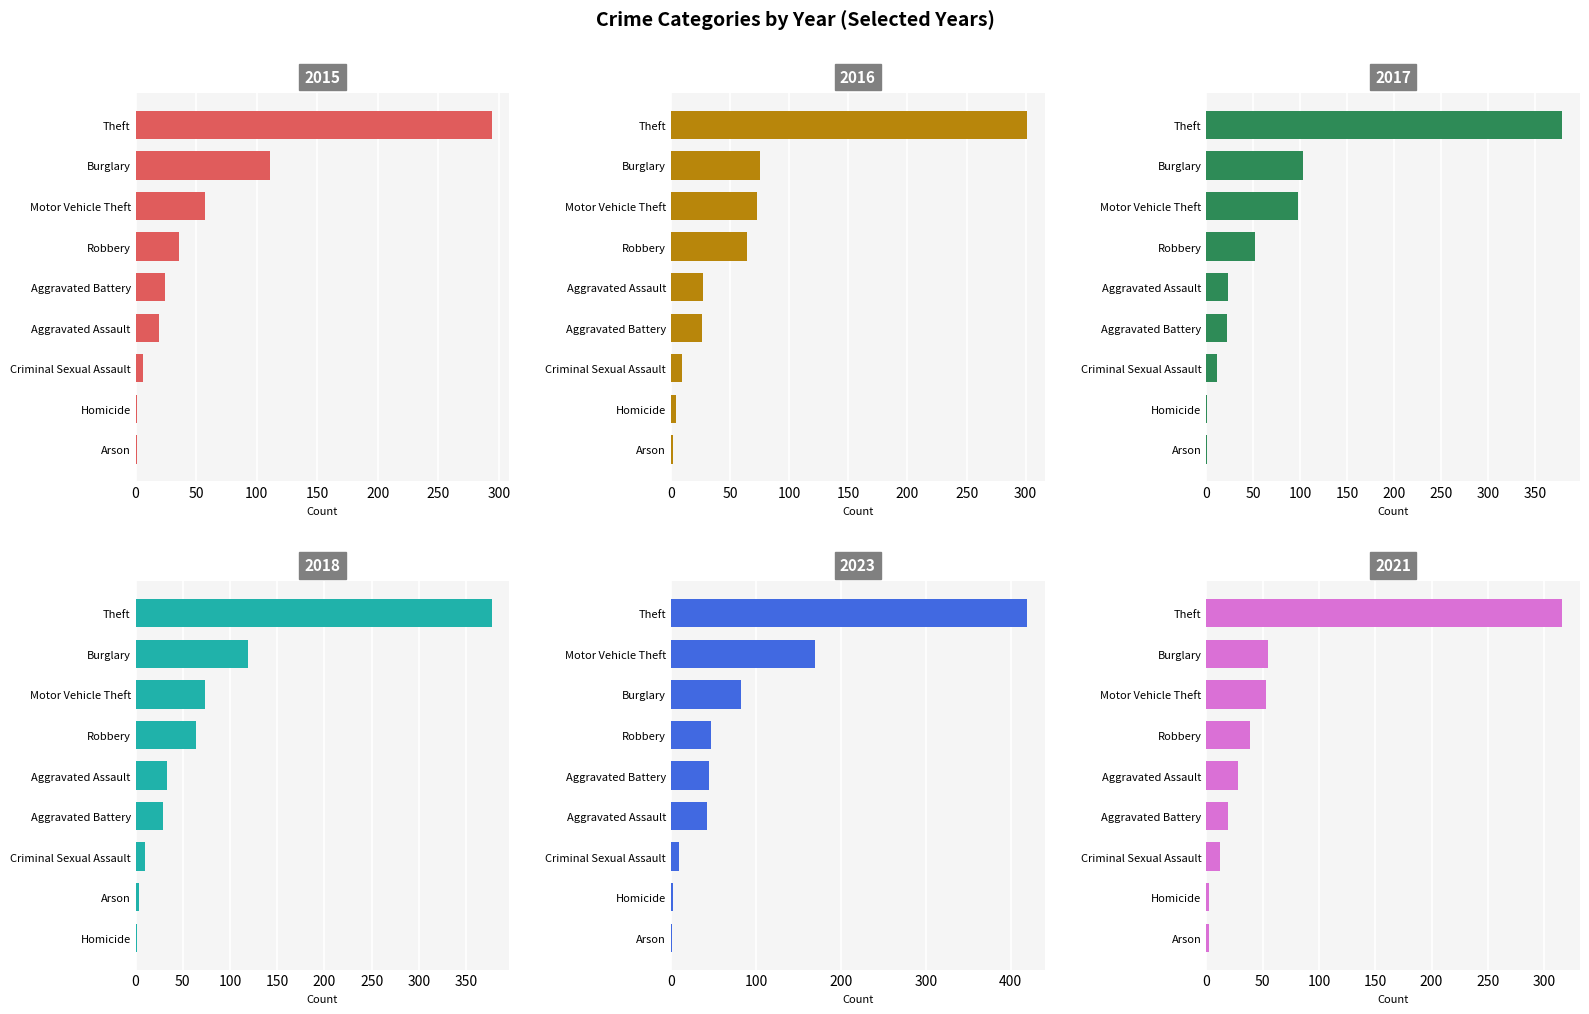

At which category is the sum across all series the highest?

Theft